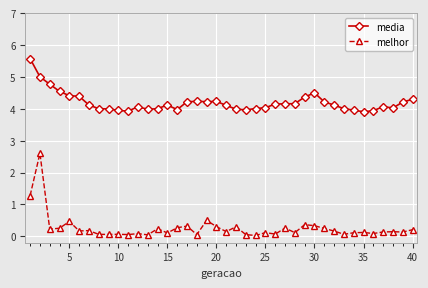

Which series has the largest total across all categories?

media